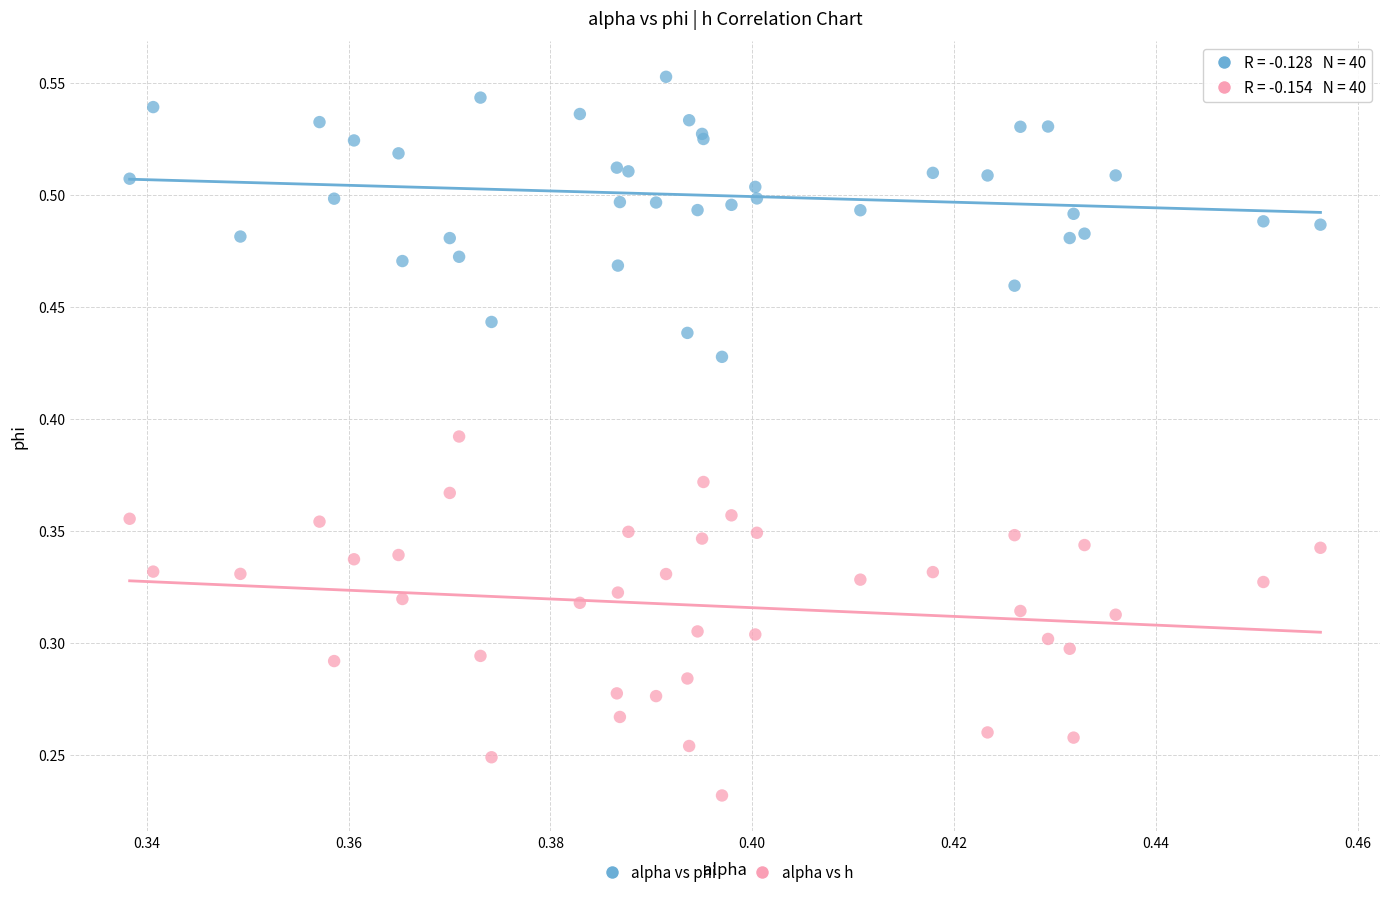

Which series reaches the minimum Y coordinate?

alpha vs h